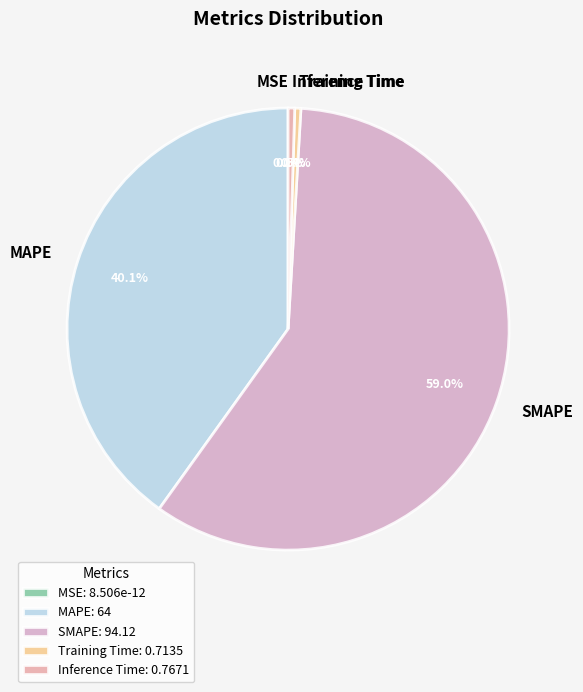

To the nearest percent, what percentage of the pie is SMAPE?

59%